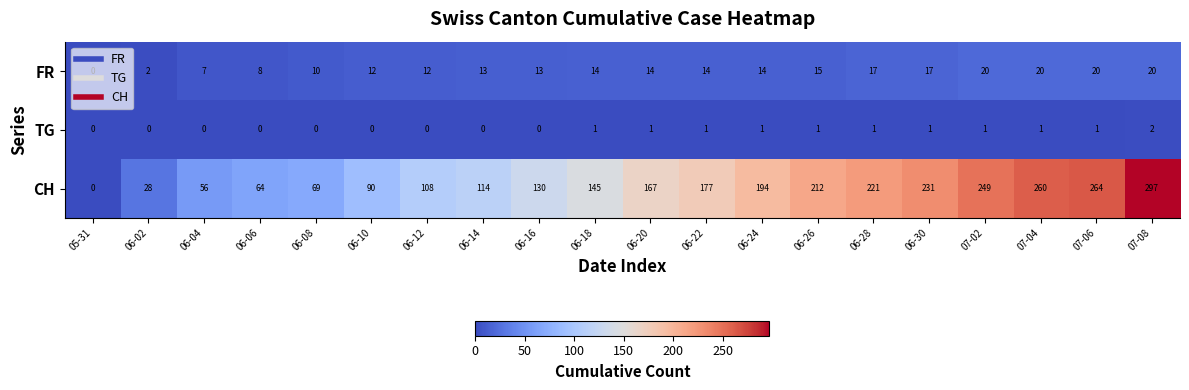

Which series has the widest spread of values?

CH